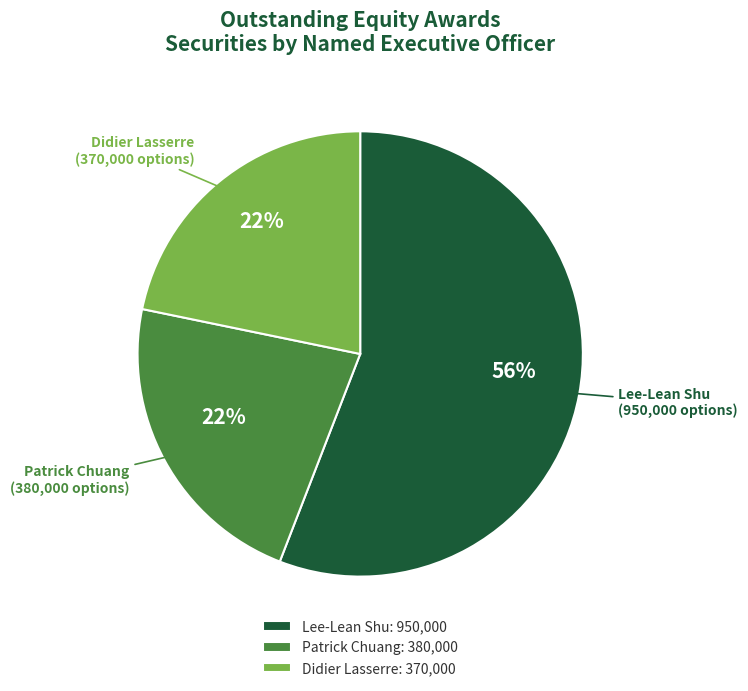

To the nearest percent, what is the difference between the largest and smallest slice percentages?

34%